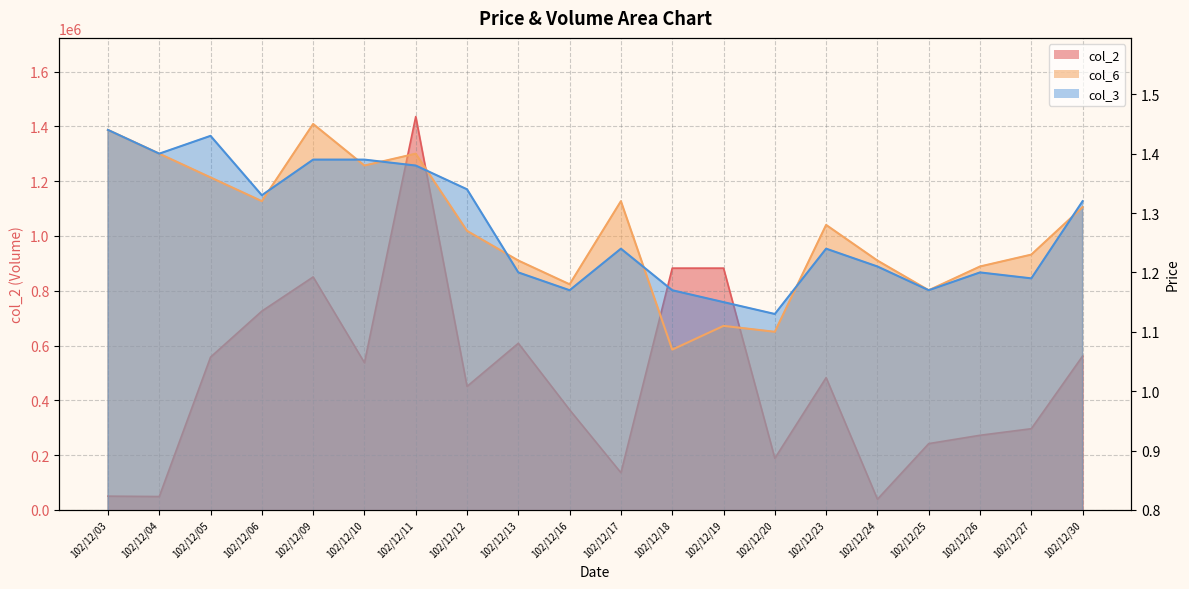

At which category does col_2 reach its first local peak?

102/12/09